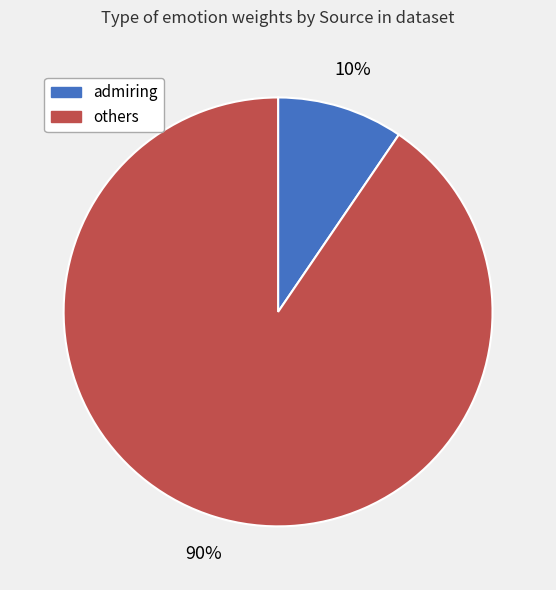

Does admiring represent more than half of the total?

No